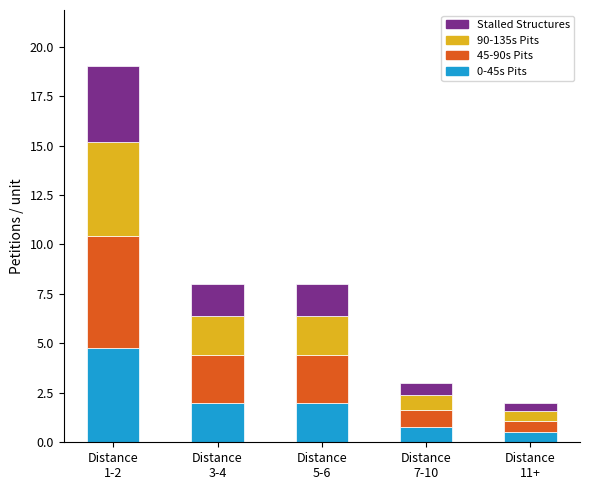

What is the highest value of the 0-45s Pits series?

4.8